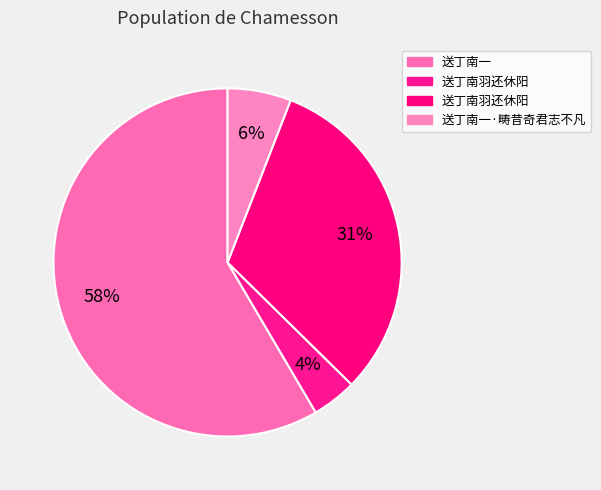

How many segments does this pie chart have?

4